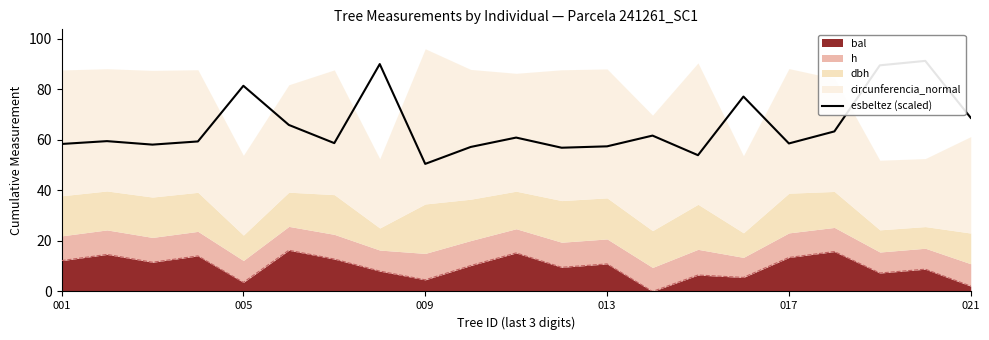

Where does the data first go above 59?

005